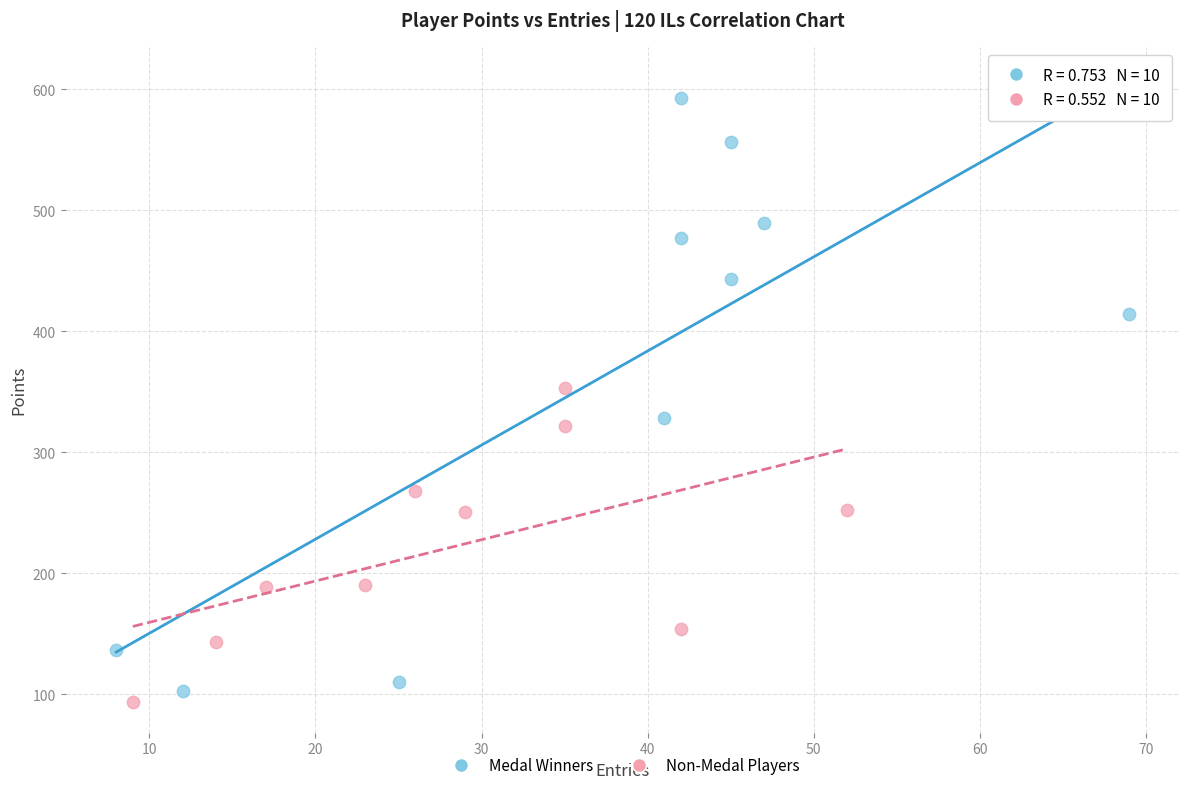

Which series contains the highest Y value?

Medal Winners